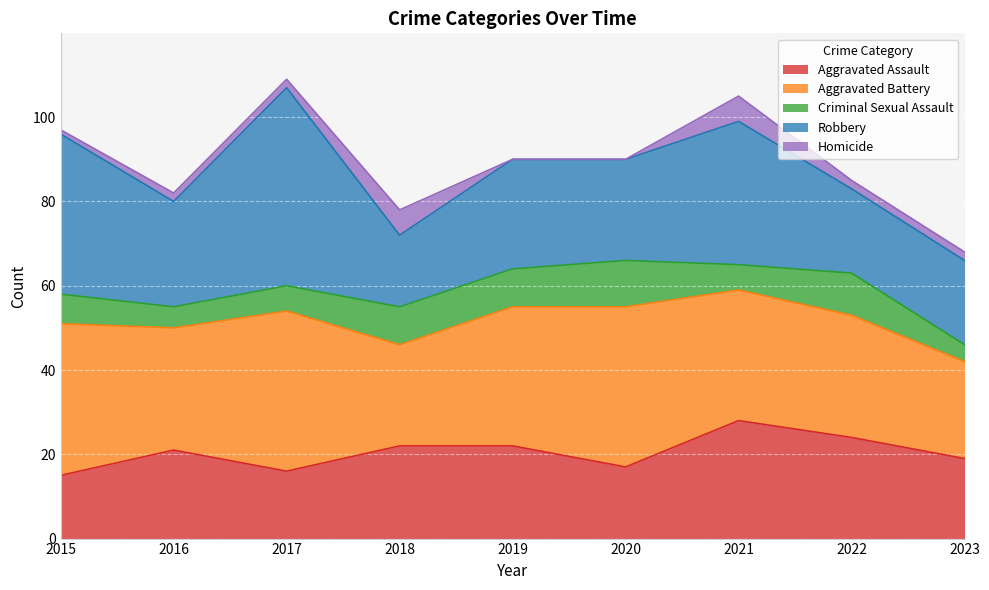

How many data points does each series have?

9